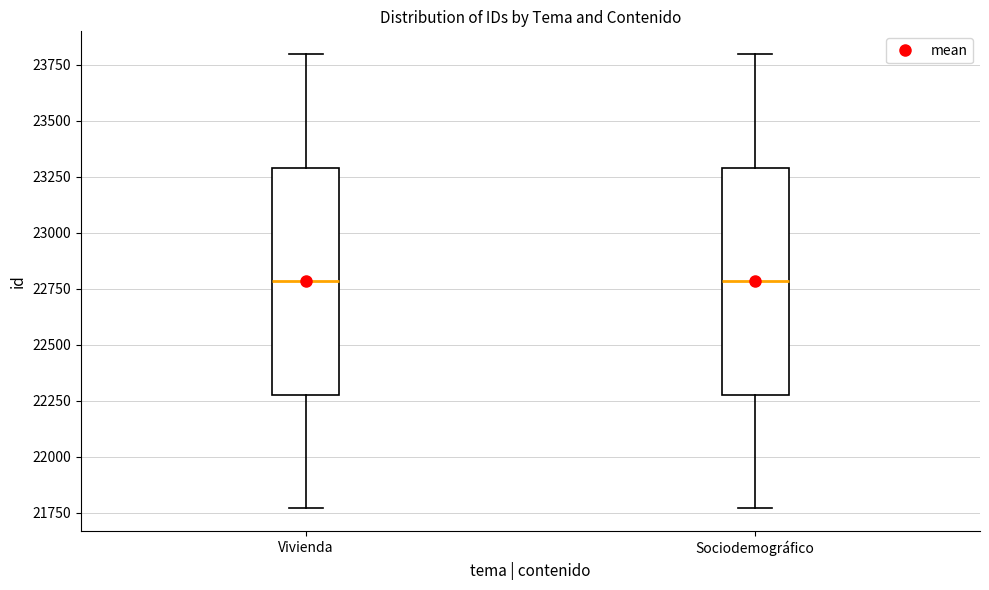

Reading left to right, read every box against the y-axis: the position of its median line, the range the box covers, and the ends of its whiskers. The values are not printed on the chart, so give them approximately, as read against the axis.

Vivienda: median 22800, box 22300 to 23300, whiskers 21750 to 23800
Sociodemográfico: median 22800, box 22300 to 23300, whiskers 21750 to 23800